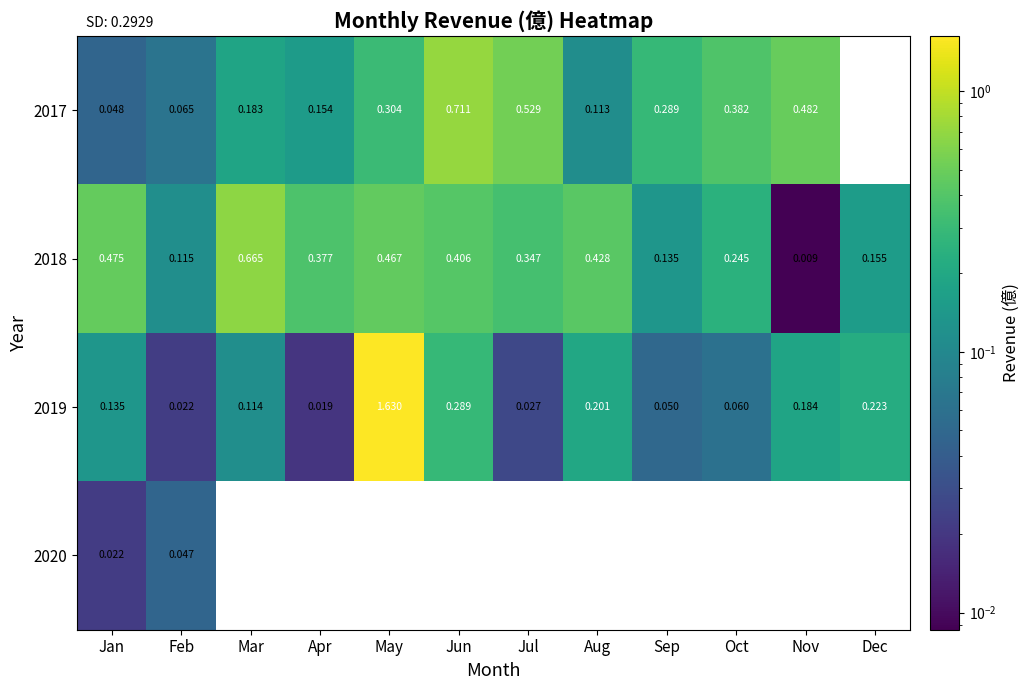

Is the value of 2019 at Dec greater than the value of 2017 at Mar?

Yes